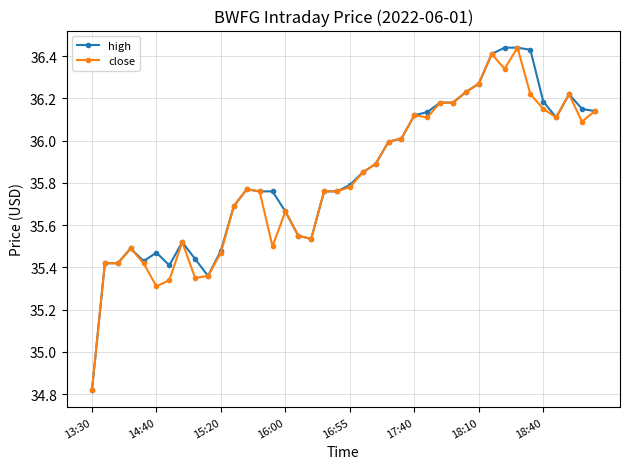

True or false: close has more than 1 interior local peaks.

True